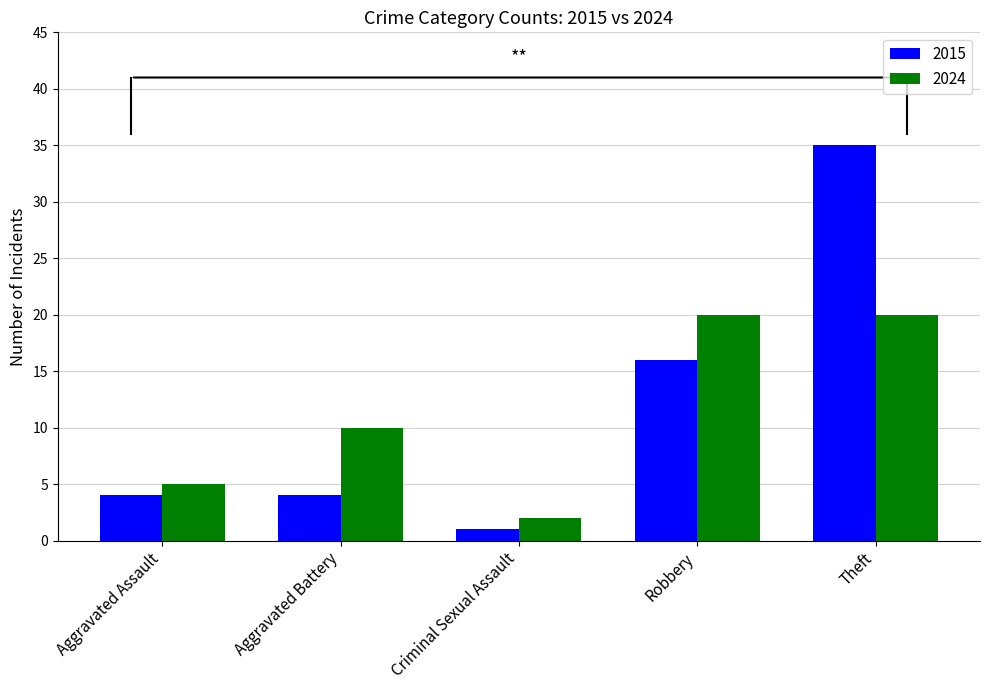

Reading left to right, transcribe all the data shown in this chart.

2015: 4	4	1	16	35
2024: 5	10	2	20	20